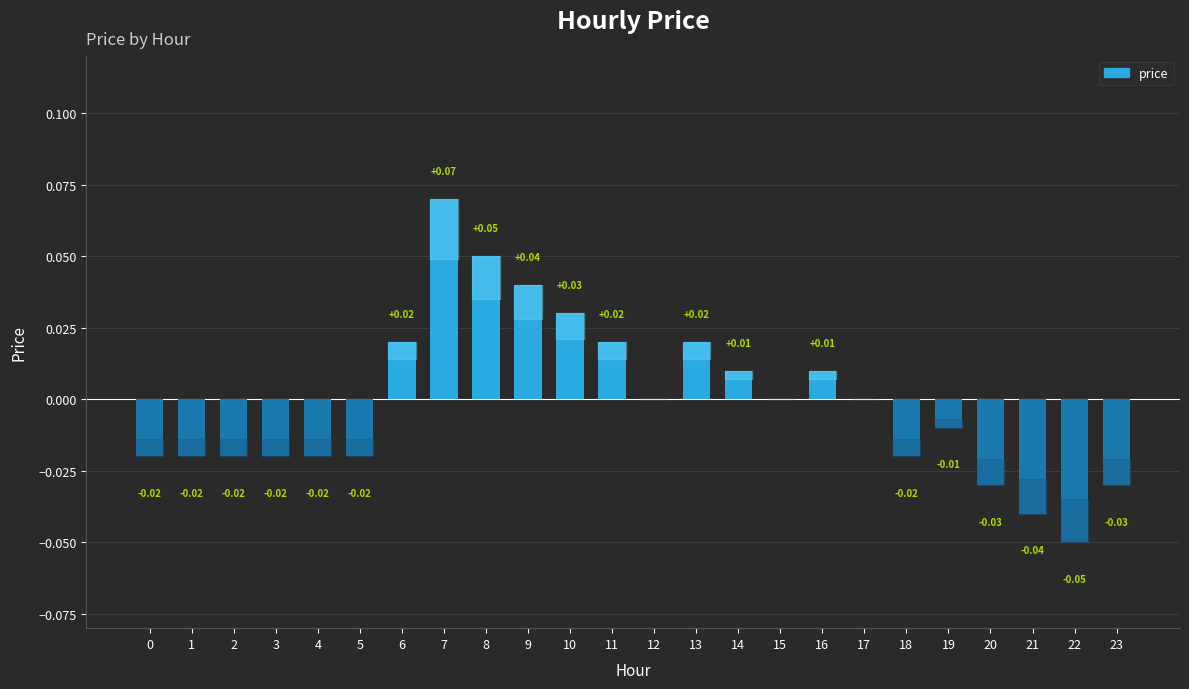

Which has a higher value, 8 or 16?

8